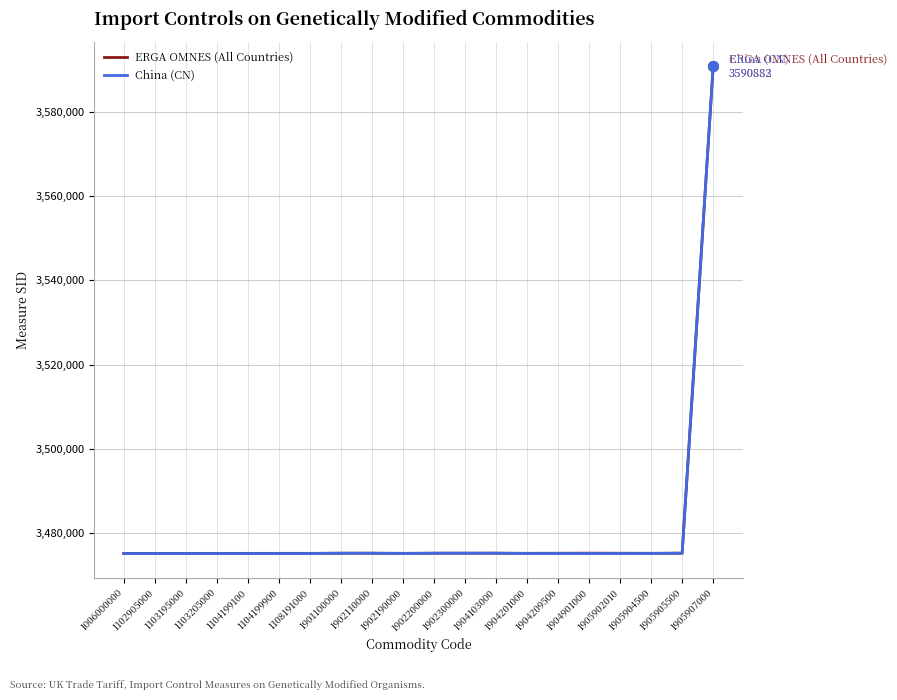

What is the smallest value displayed?

3475131